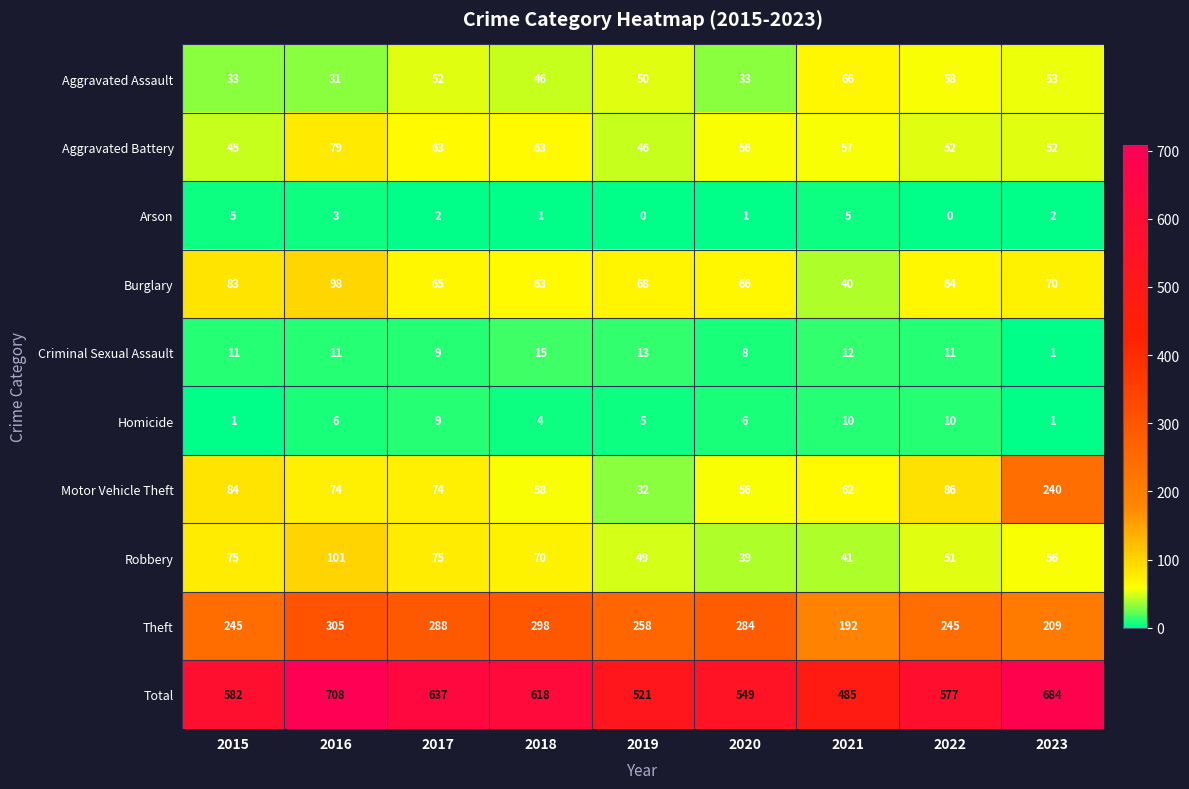

At which label is Aggravated Assault closest to 48?

2018